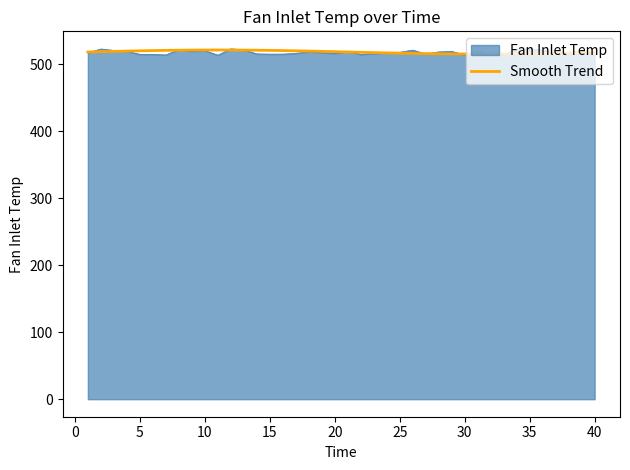

How many lines are shown in the chart?

2